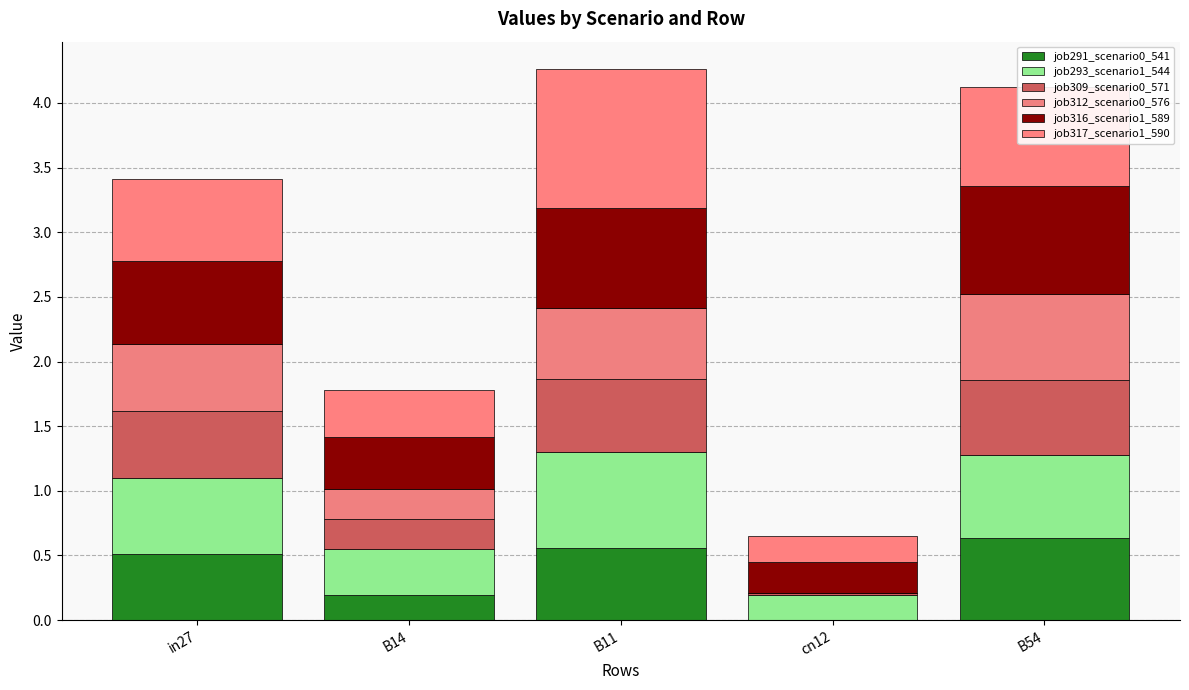

How many data points in job291_scenario0_541 are above 0?

4